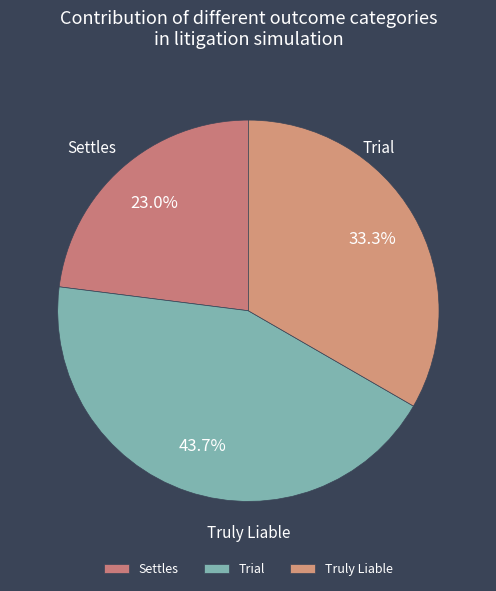

To the nearest percent, what portion does Truly Liable represent?

33%